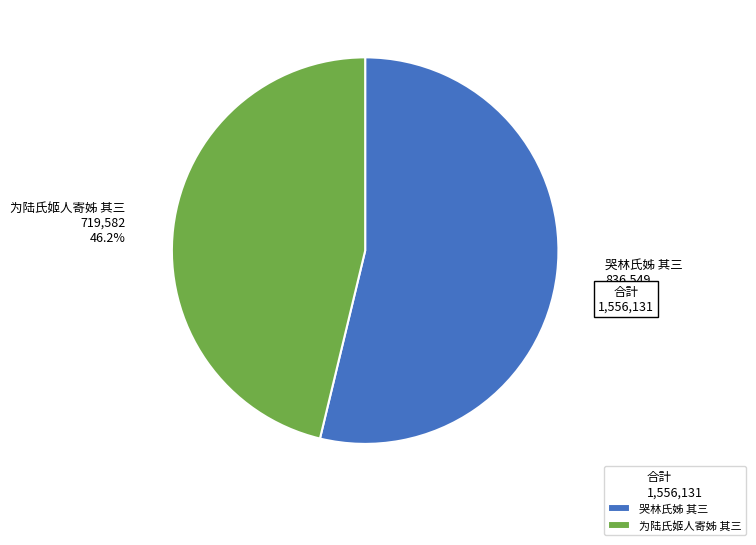

How much of the chart is everything except 为陆氏姬人寄姊 其三?

53.8%